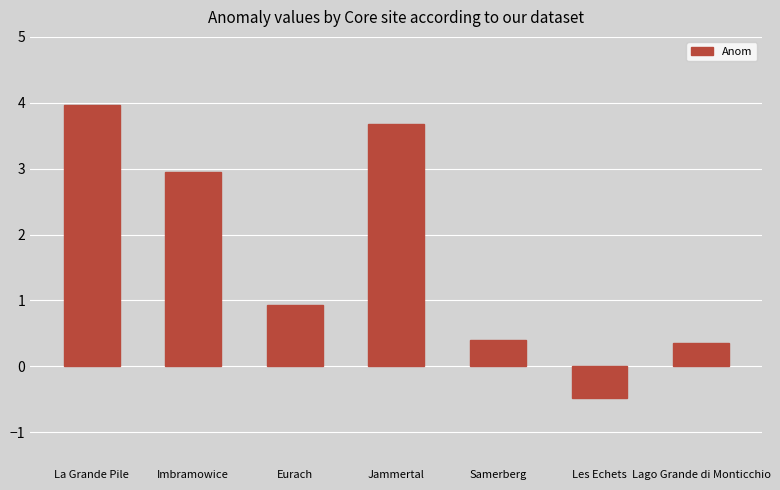

Which label corresponds to the smallest value in the chart?

Les Echets